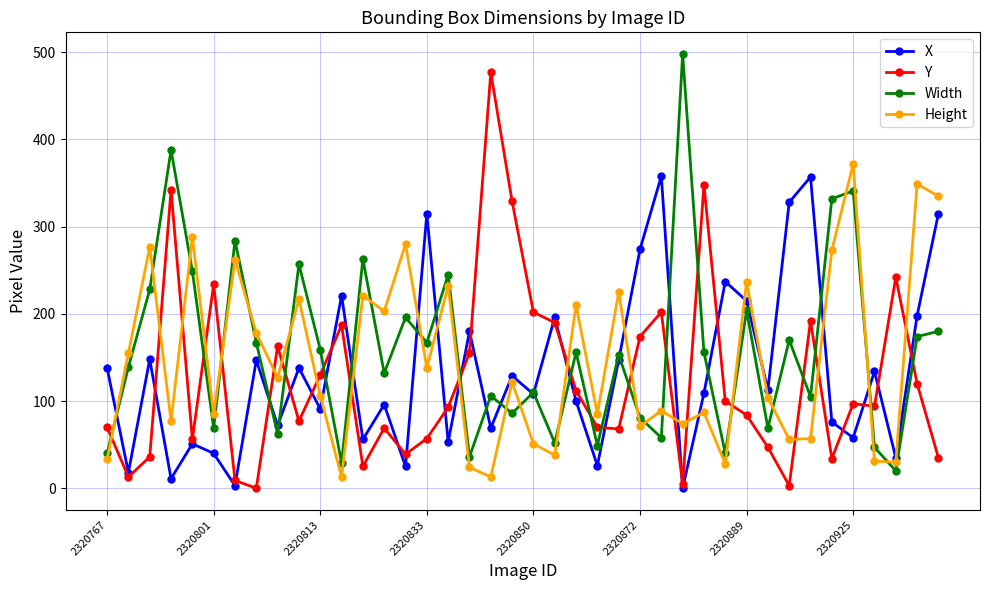

What is the sum of all Y values?

4980